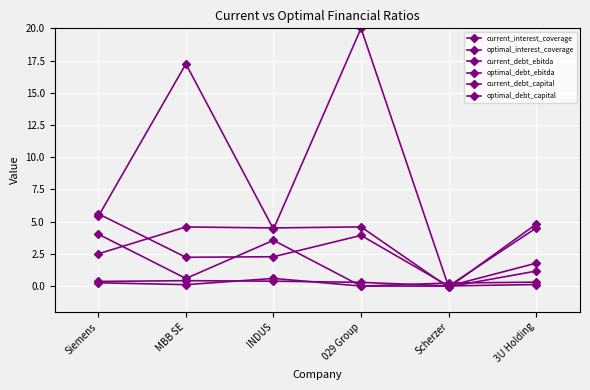

What is the average value of the current_debt_ebitda series?

2.1